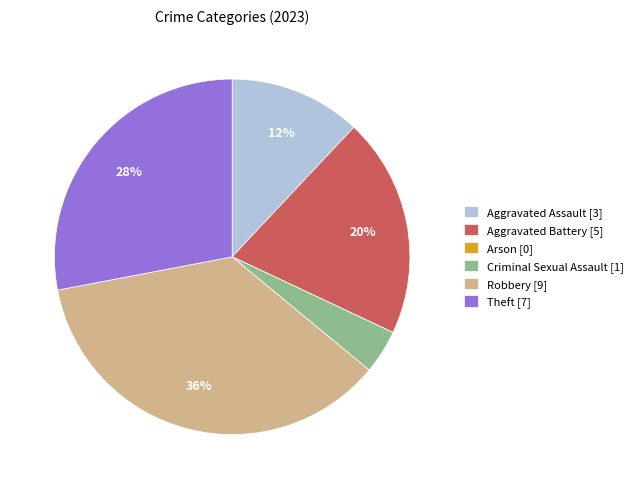

To the nearest percent, what is the difference between the largest and smallest slice percentages?

36%